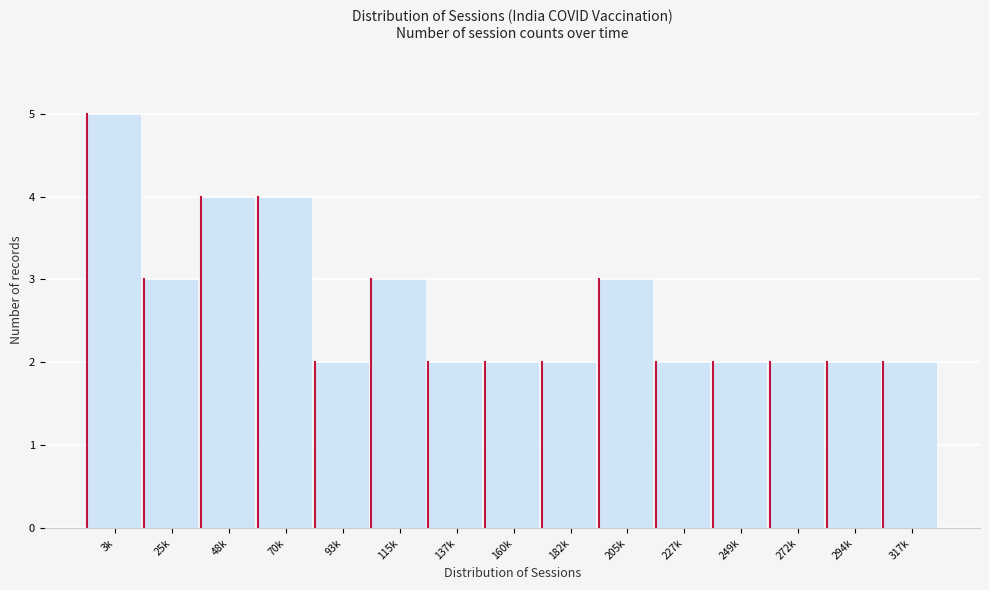

Reading left to right, transcribe all the data shown in this chart.

3k=5	25k=3	48k=4	70k=4	93k=2	115k=3	137k=2	160k=2	182k=2	205k=3	227k=2	249k=2	272k=2	294k=2	317k=2